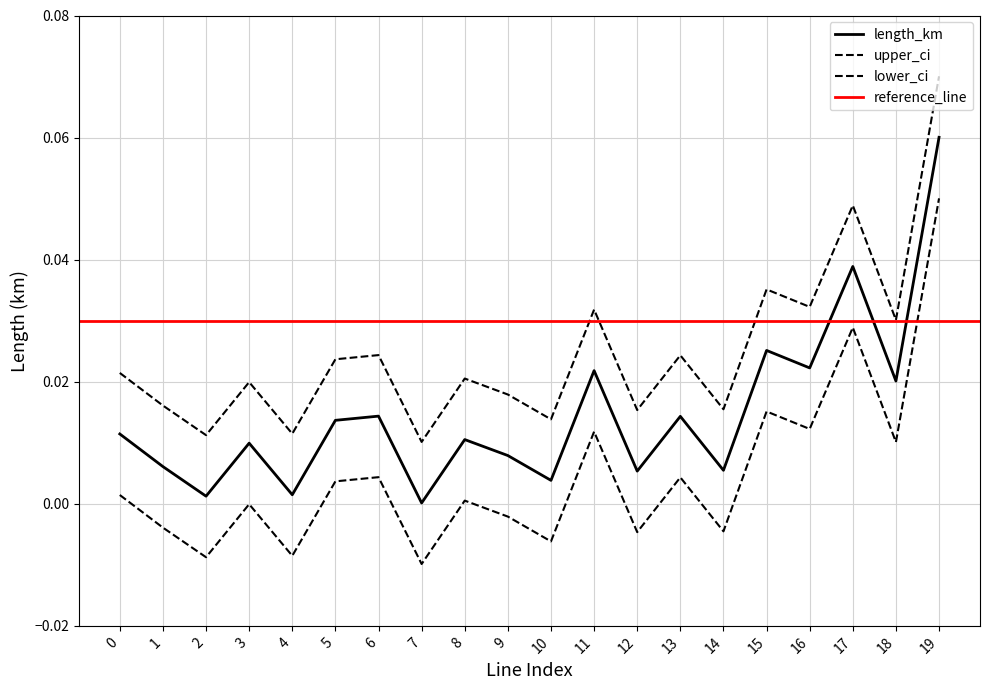

At which label is length_km closest to 0?

7